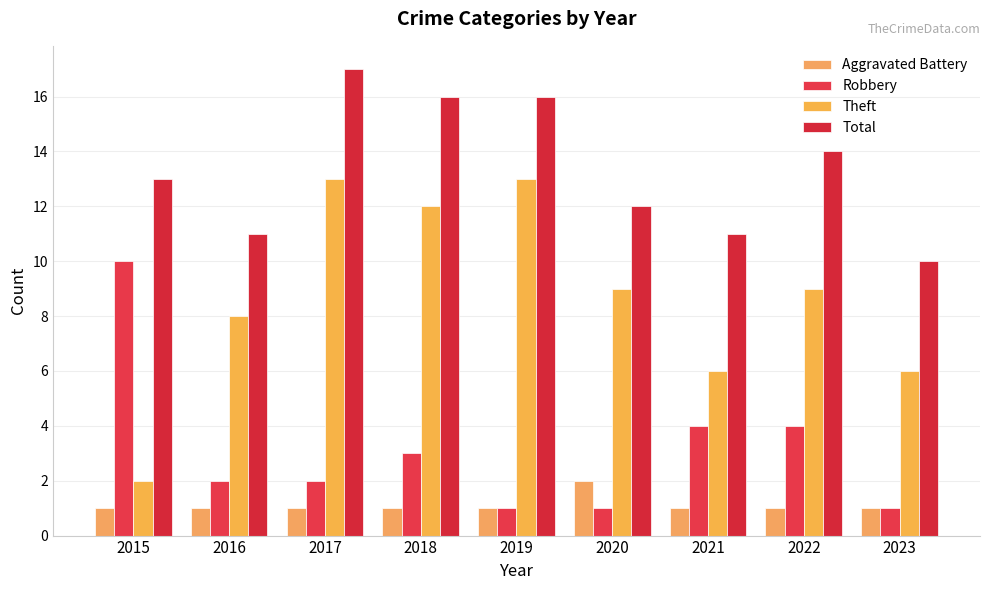

Reading left to right, transcribe all the data shown in this chart.

Aggravated Battery: 1	1	1	1	1	2	1	1	1
Robbery: 10	2	2	3	1	1	4	4	1
Theft: 2	8	13	12	13	9	6	9	6
Total: 13	11	17	16	16	12	11	14	10